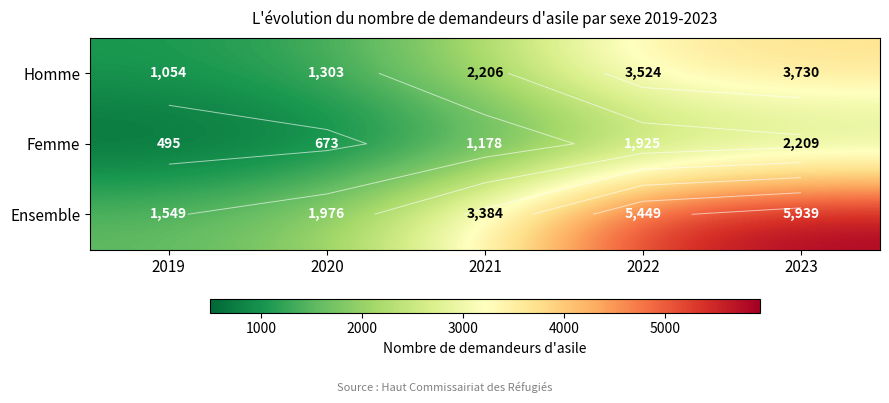

How many distinct data groups are displayed?

3